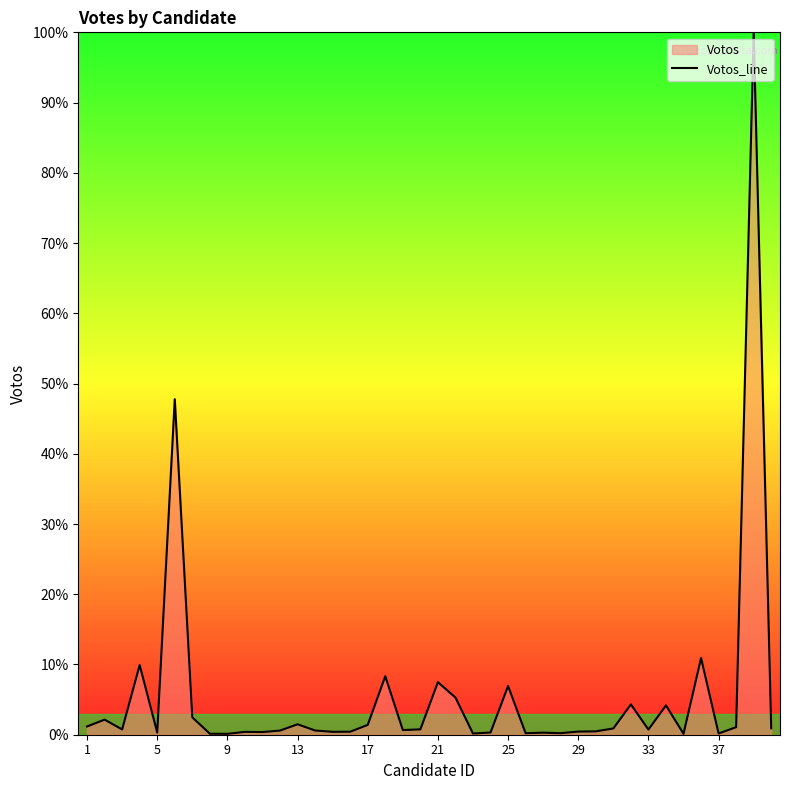

What is the maximum value shown in the chart?

100.0